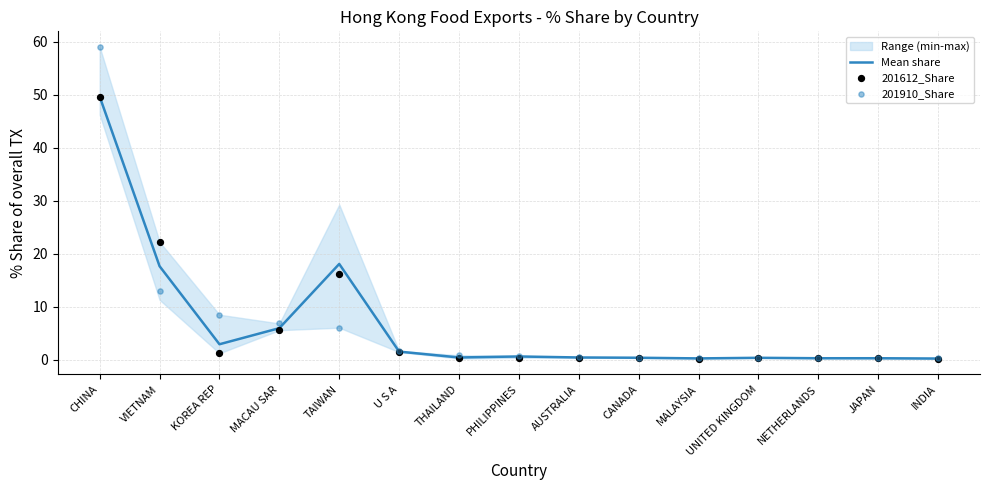

Which series reaches the maximum Y coordinate?

201910_Share